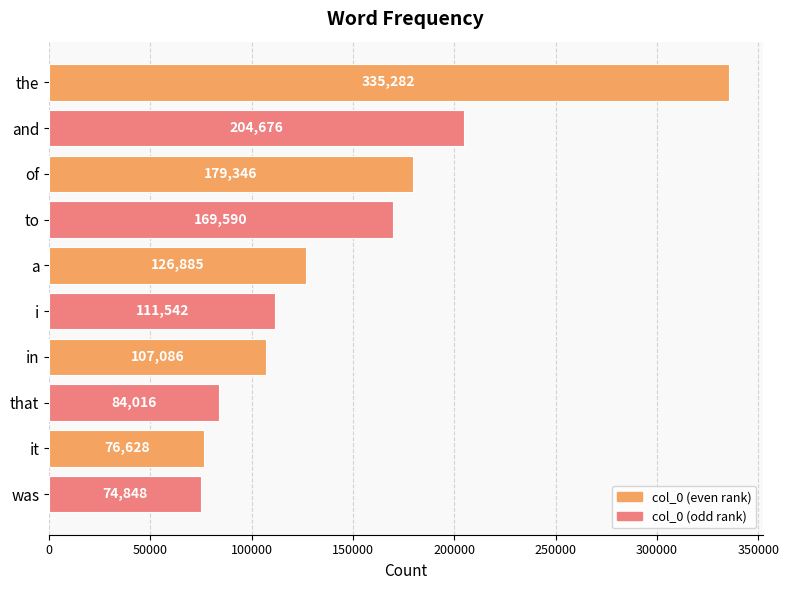

What is the average value?

146990